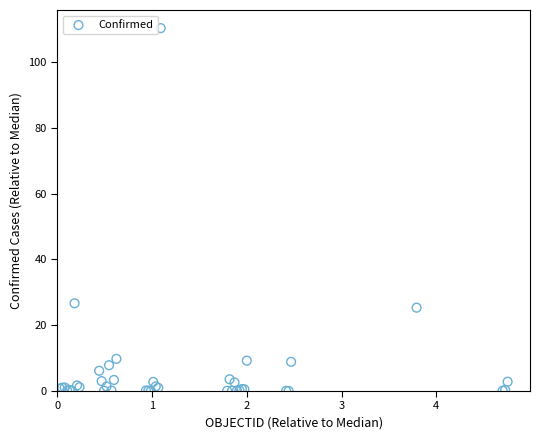

What Y value in the scatter plot is closest to 55?

26.7